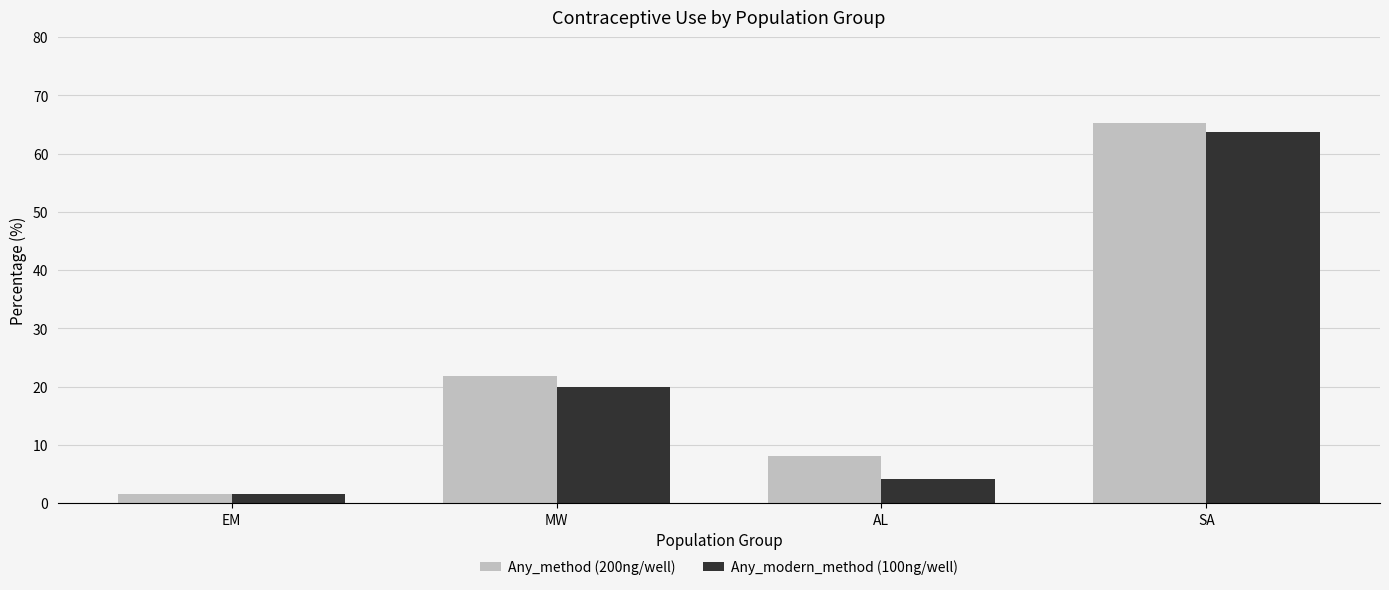

What is the spread (max minus min) of values at SA?

1.5